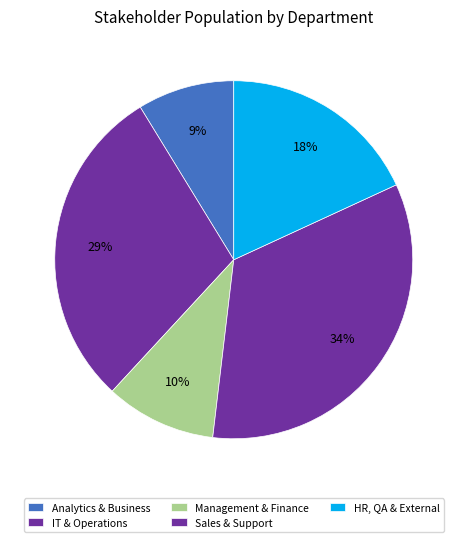

Does any single category account for the majority?

No